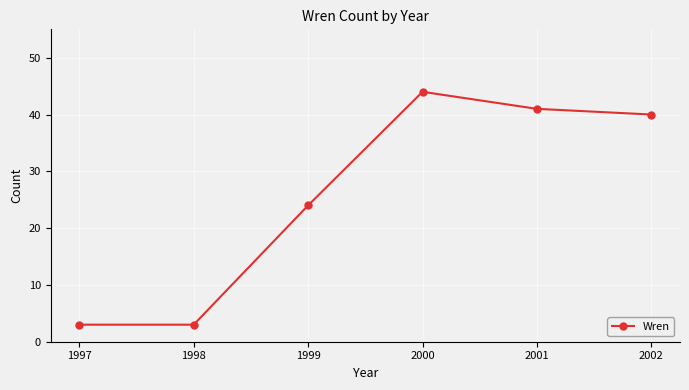

What is the change in value from 1998 to 2000?

+41